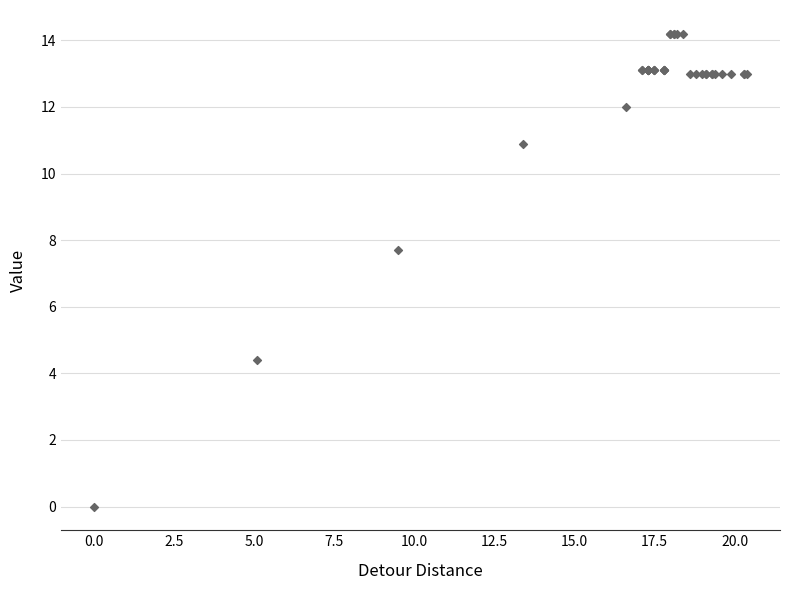

What Y value in the scatter plot is closest to 7?

7.7